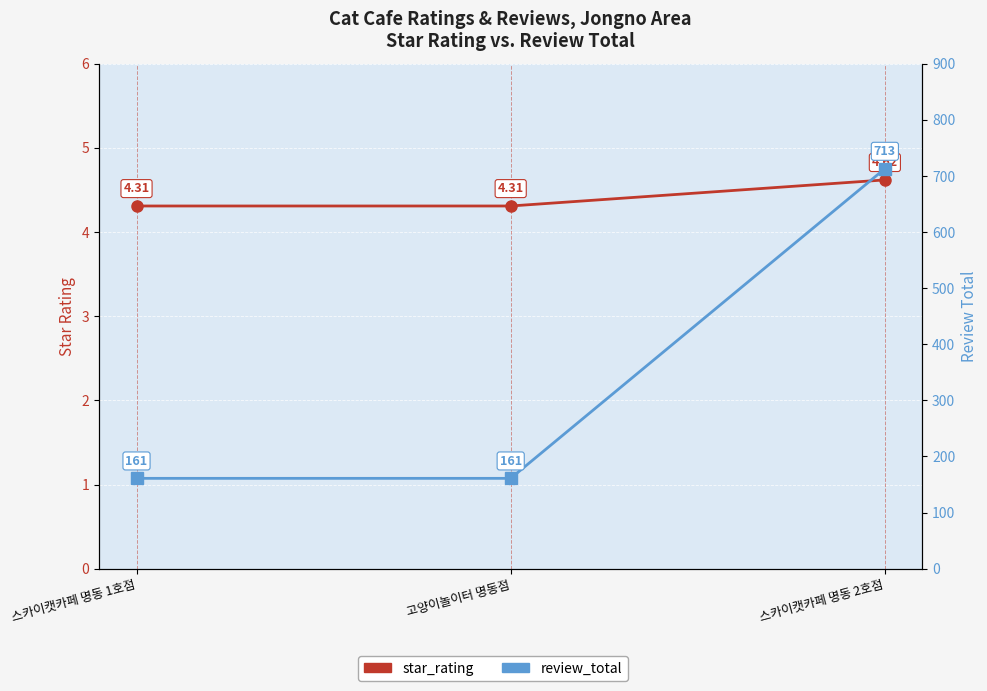

Reading left to right, transcribe all the data shown in this chart.

star_rating: 스카이캣카페 명동 1호점=4.3	고양이놀이터 명동점=4.3	스카이캣카페 명동 2호점=4.6
review_total: 스카이캣카페 명동 1호점=161.0	고양이놀이터 명동점=161.0	스카이캣카페 명동 2호점=713.0